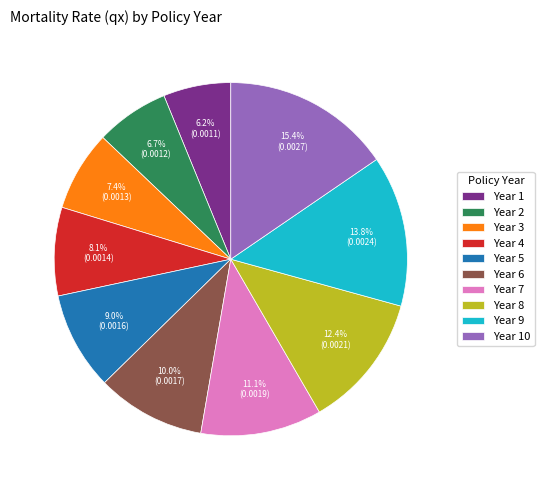

What percentage is the Year 3 slice, to the nearest percent?

7%